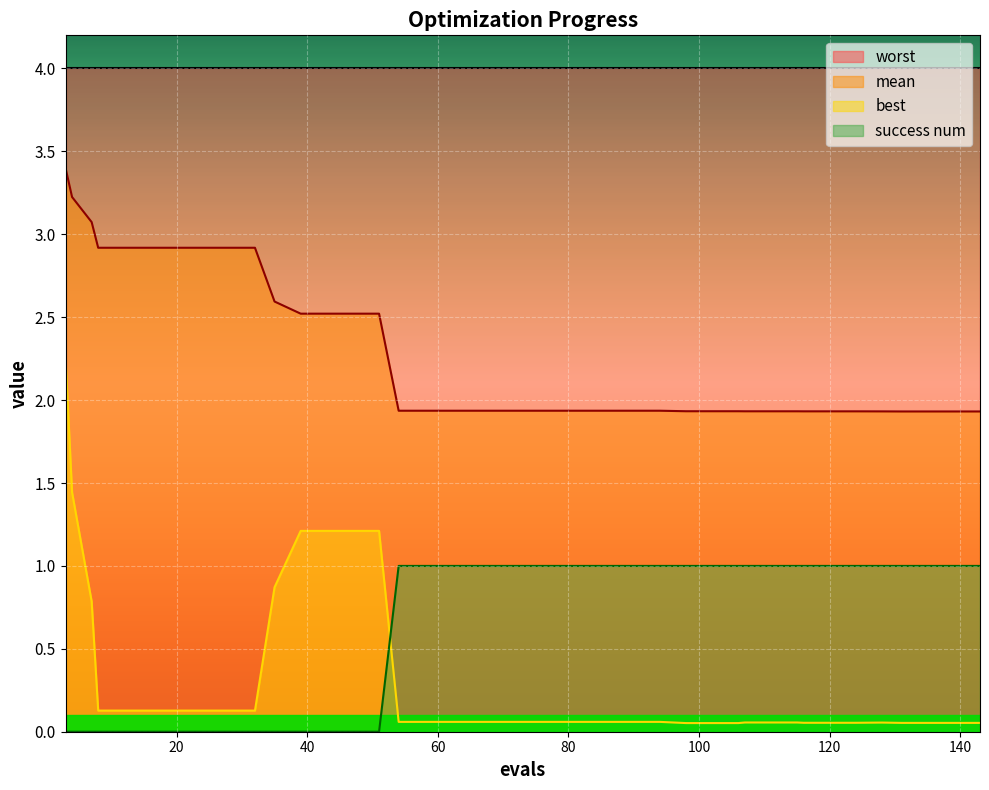

Reading right to left, list all the values displayed in this chart.

mean: 143=1.9	139=1.9	135=1.9	131=1.9	128=1.9	124=1.9	120=1.9	116=1.9	115=1.9	111=1.9	107=1.9	106=1.9	102=1.9	98=1.9	94=1.9	90=1.9	86=1.9	82=1.9	78=1.9	74=1.9	70=1.9	66=1.9	62=1.9	58=1.9	54=1.9	51=2.5	47=2.5	43=2.5	39=2.5	35=2.6	32=2.9	28=2.9	24=2.9	20=2.9	16=2.9	12=2.9	8=2.9	7=3.1	4=3.2	3=3.4
best: 143=0.1	139=0.1	135=0.1	131=0.1	128=0.1	124=0.1	120=0.1	116=0.1	115=0.1	111=0.1	107=0.1	106=0.1	102=0.1	98=0.1	94=0.1	90=0.1	86=0.1	82=0.1	78=0.1	74=0.1	70=0.1	66=0.1	62=0.1	58=0.1	54=0.1	51=1.2	47=1.2	43=1.2	39=1.2	35=0.9	32=0.1	28=0.1	24=0.1	20=0.1	16=0.1	12=0.1	8=0.1	7=0.8	4=1.4	3=2.3
success num: 143=1.0	139=1.0	135=1.0	131=1.0	128=1.0	124=1.0	120=1.0	116=1.0	115=1.0	111=1.0	107=1.0	106=1.0	102=1.0	98=1.0	94=1.0	90=1.0	86=1.0	82=1.0	78=1.0	74=1.0	70=1.0	66=1.0	62=1.0	58=1.0	54=1.0	51=0.0	47=0.0	43=0.0	39=0.0	35=0.0	32=0.0	28=0.0	24=0.0	20=0.0	16=0.0	12=0.0	8=0.0	7=0.0	4=0.0	3=0.0